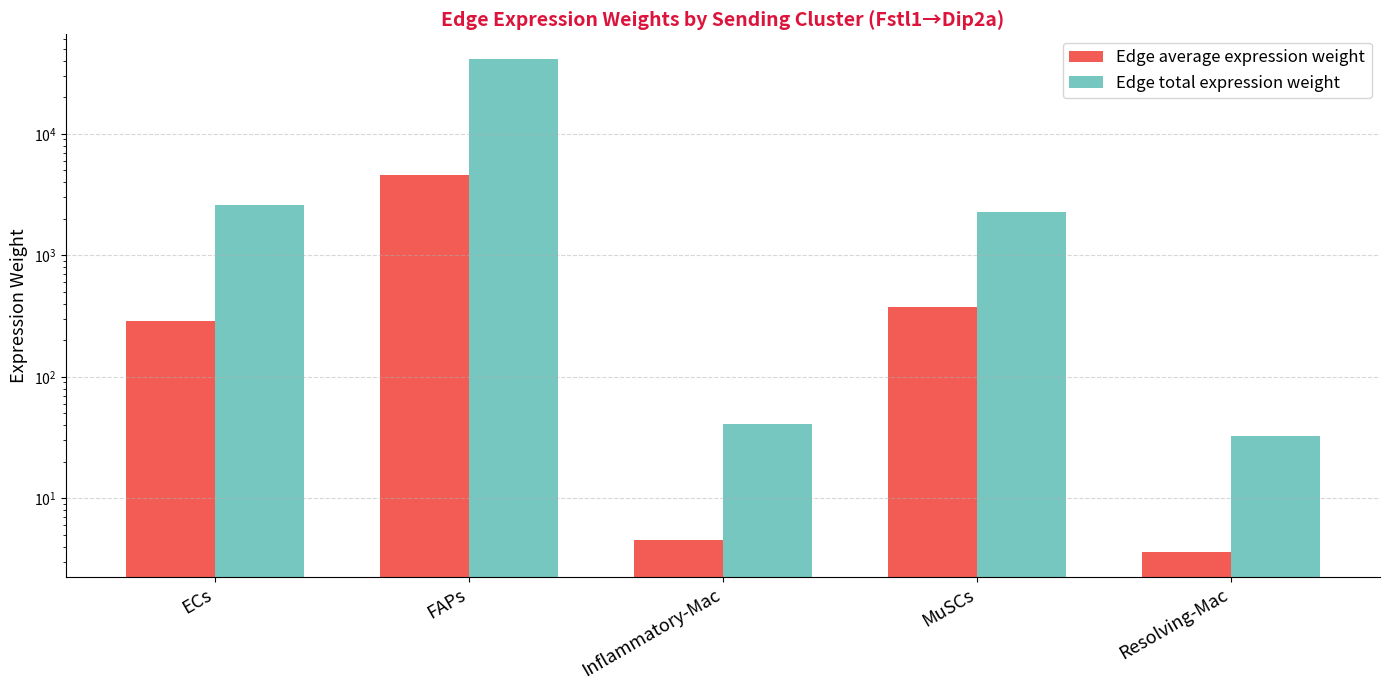

Which label corresponds to the smallest value in the chart?

Resolving-Mac